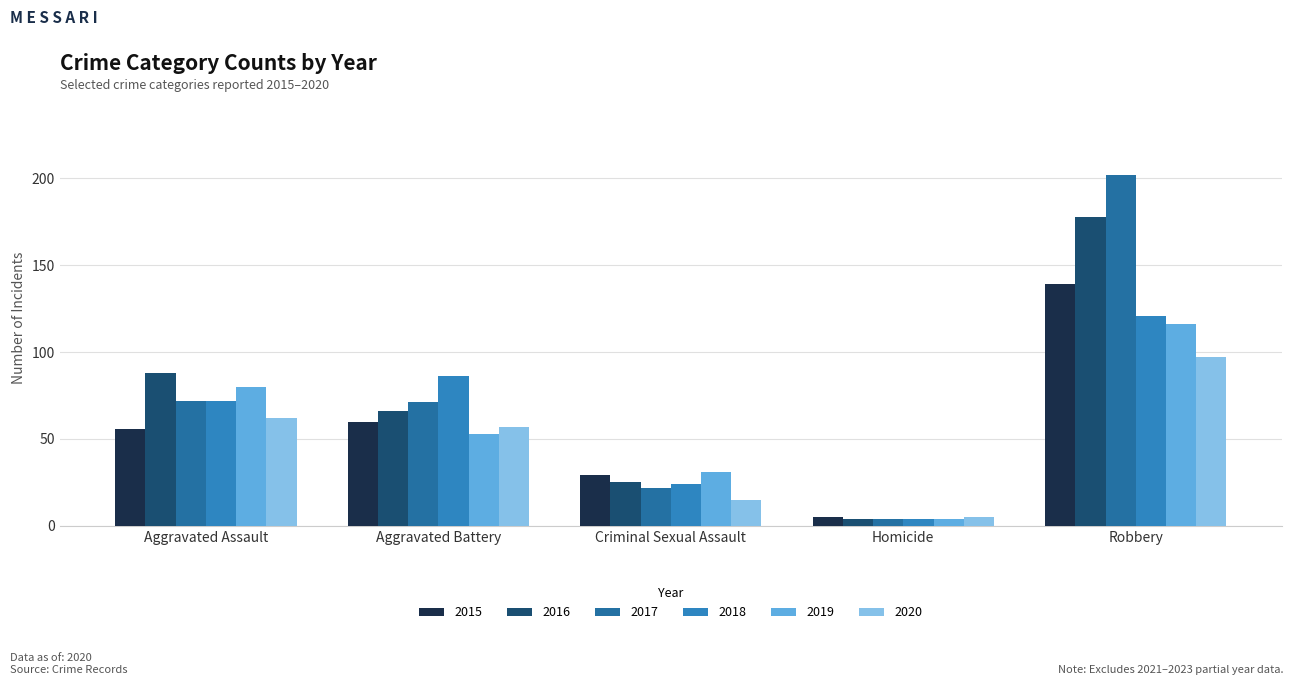

Which category has the lowest value across all series?

Homicide